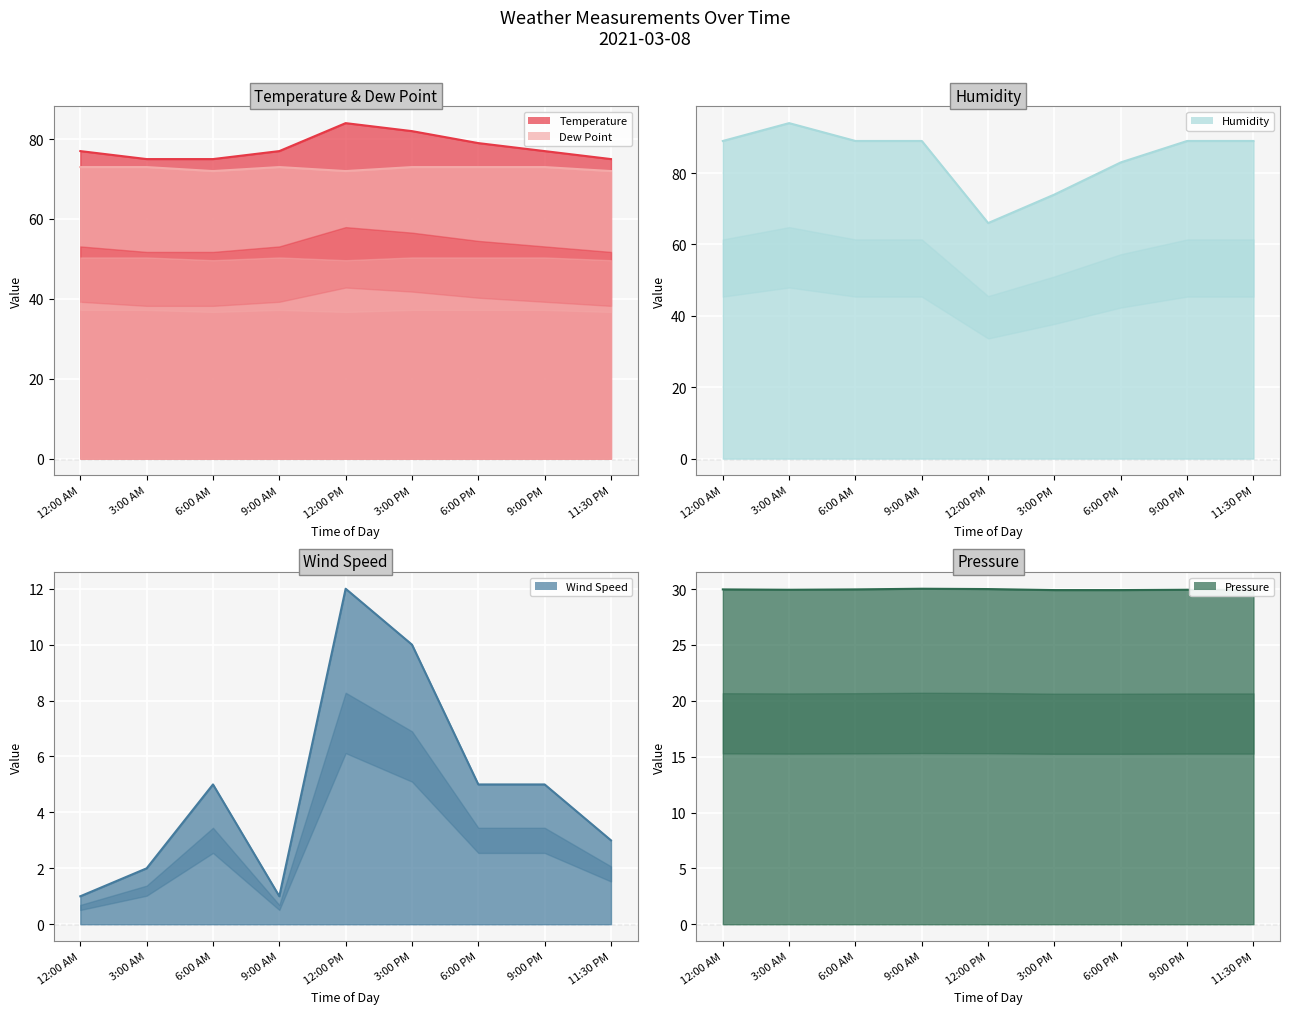

In Pressure, how many points are lower than both neighbors (excluding endpoints)?

1